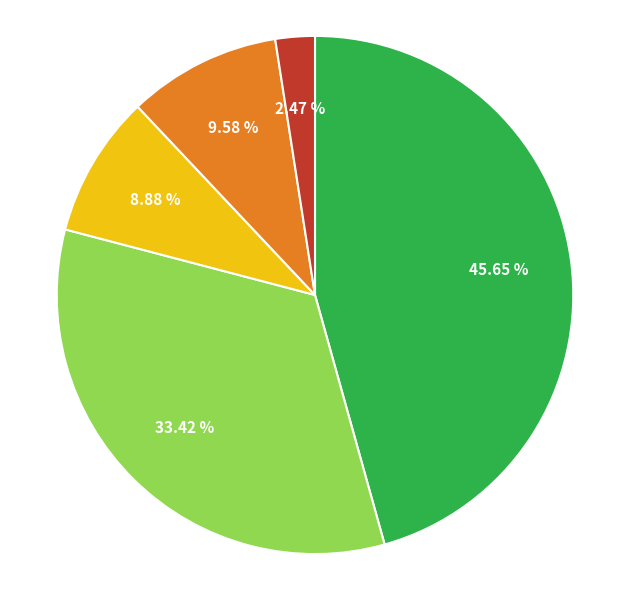

Is there a majority slice in this chart?

No